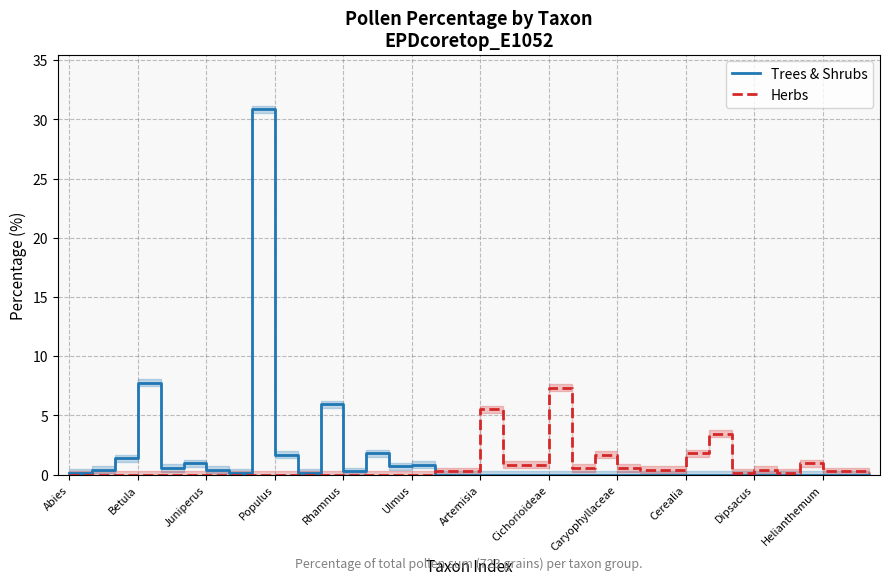

At which label is Trees & Shrubs closest to 15?

Betula